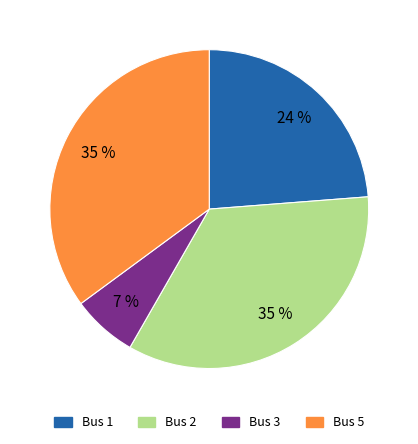

Which has a higher value, Bus 5 or Bus 3?

Bus 5